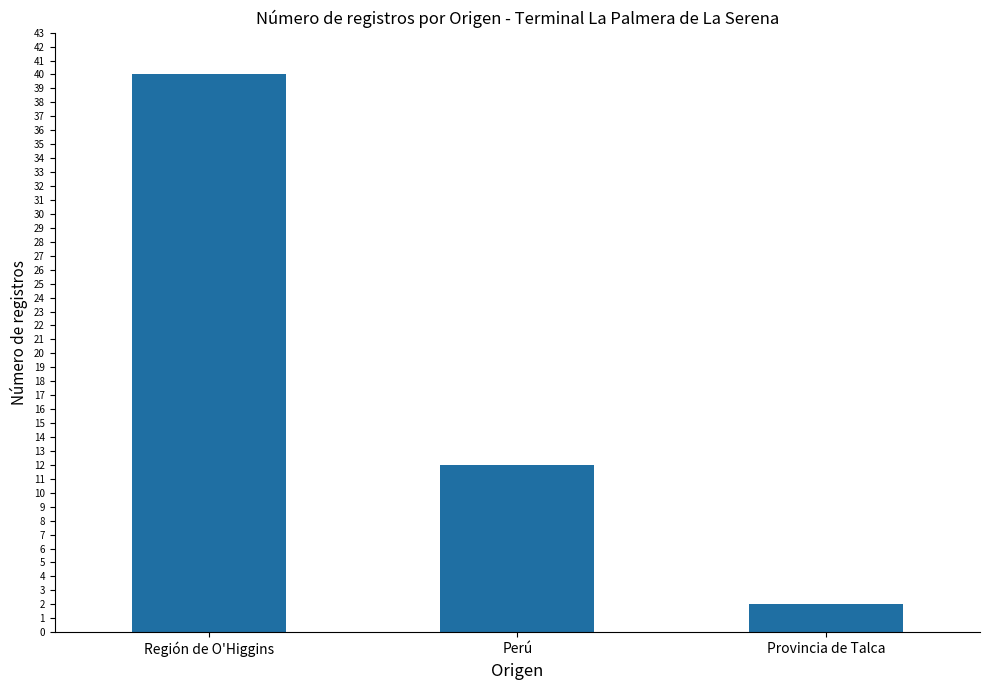

Reading left to right, what are all the values shown in this chart?

40	12	2